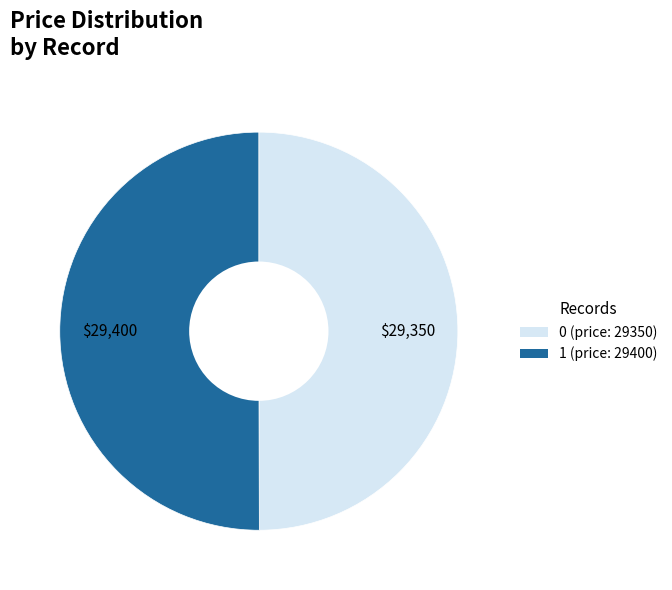

Count the number of slices in the pie.

2